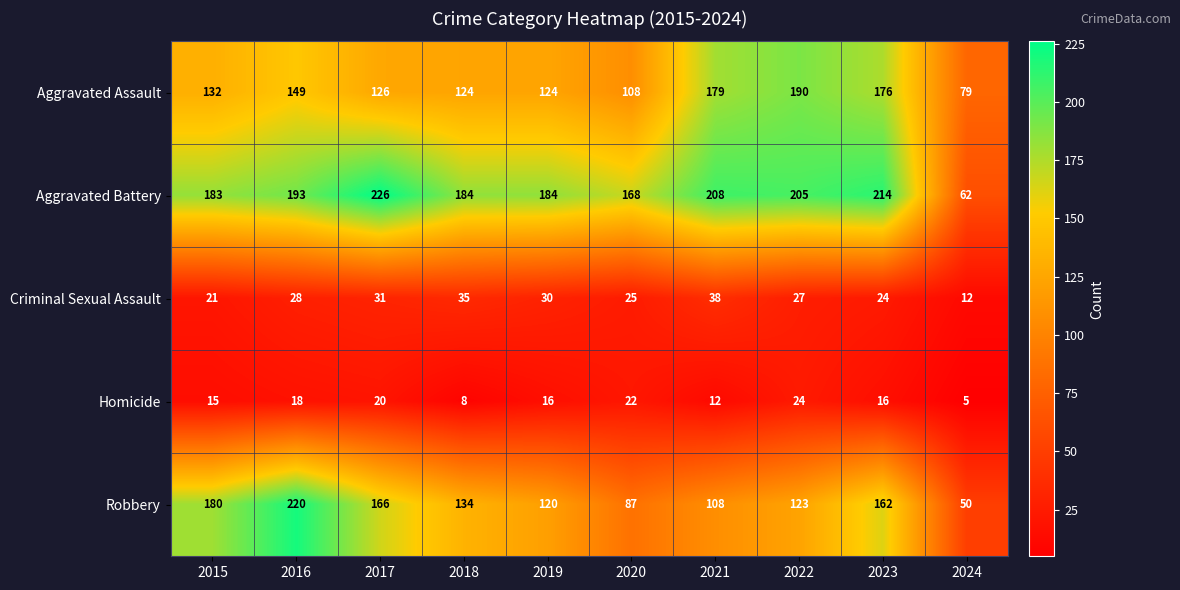

Which category has the lowest value across all series?

2024